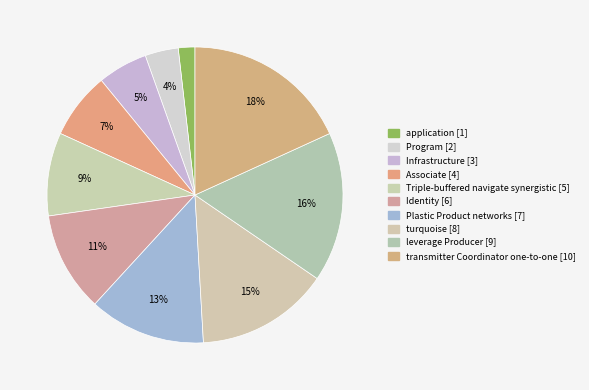

What is the ratio of the value at transmitter Coordinator one-to-one to the value at turquoise?

1.2